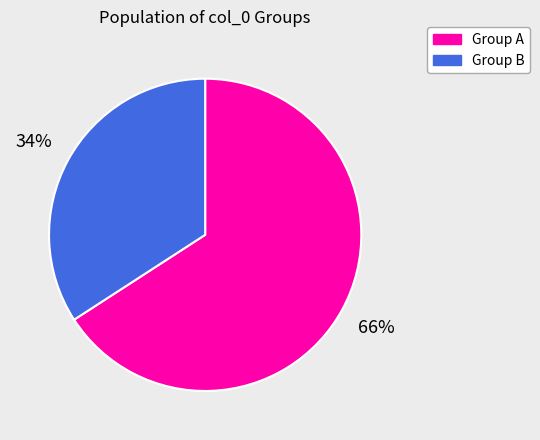

Which category has the biggest portion of the pie?

Group A